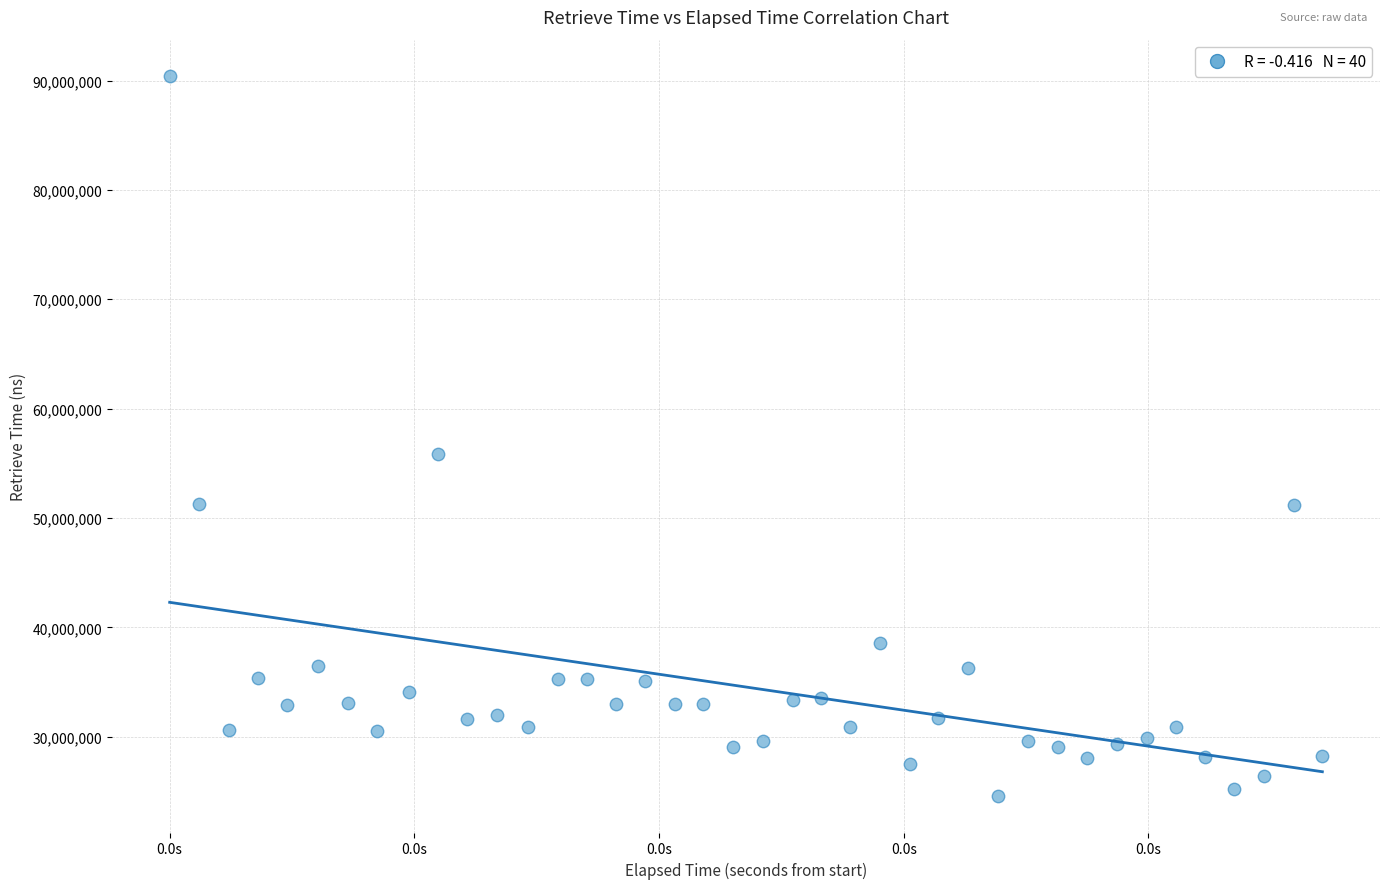

What Y value in the scatter plot is closest to 57488765?

55825679